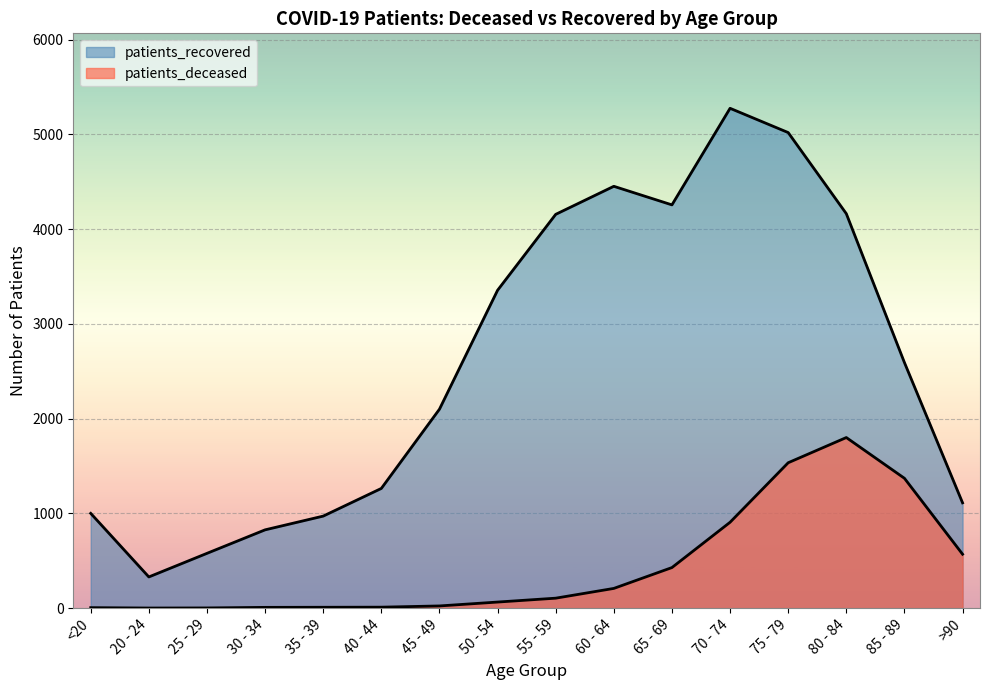

Where is patients_deceased nearest to the value 900?

70 - 74